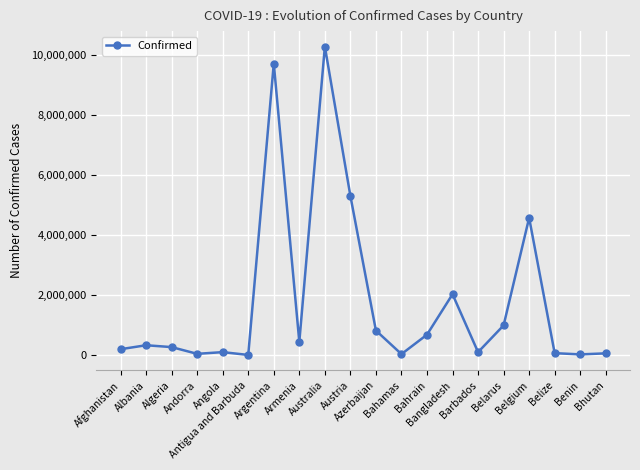

What is the difference between the maximum and second lowest values?

10253605